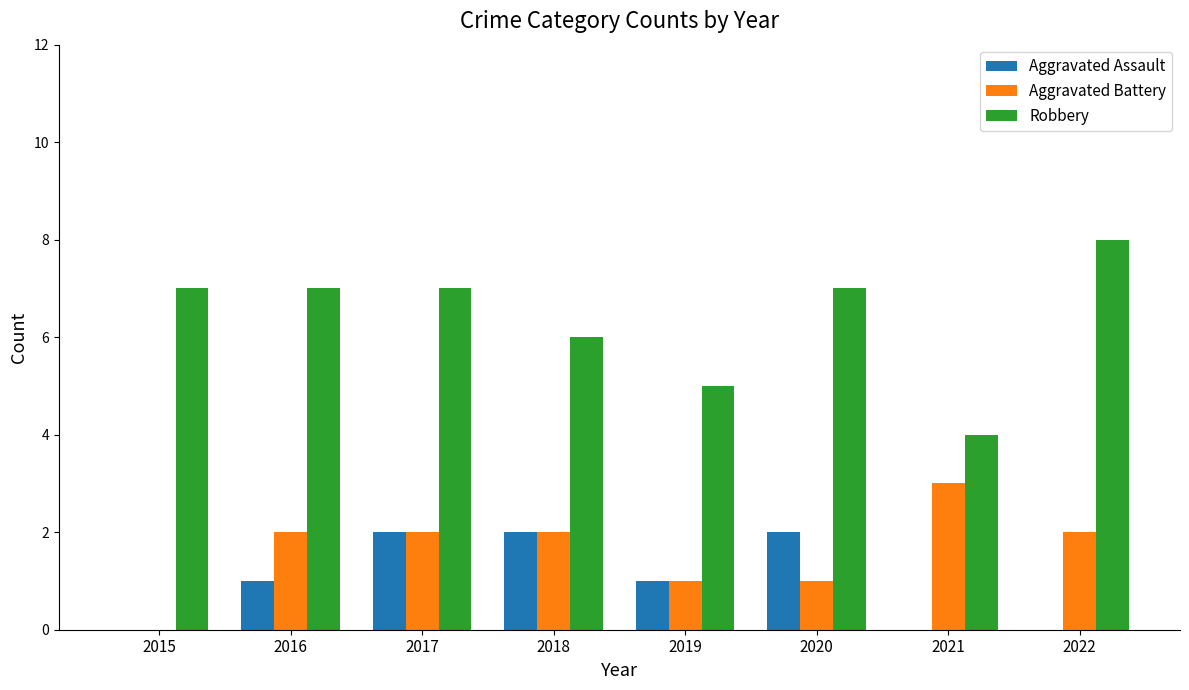

What is the sum of all Aggravated Assault values?

8